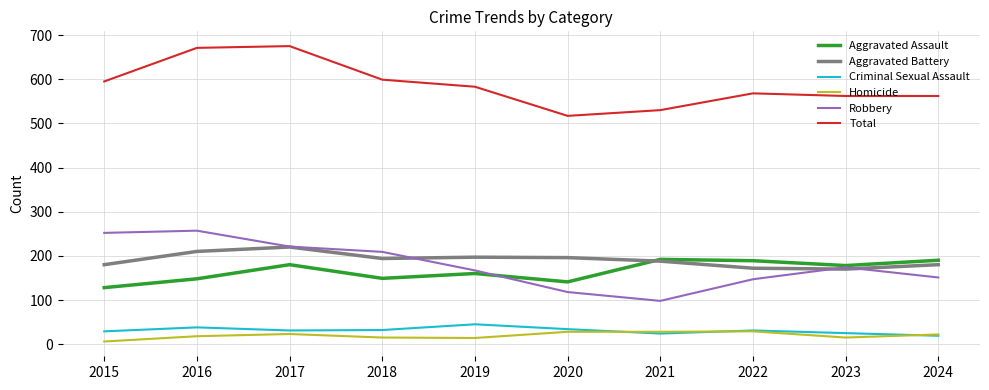

What is the difference between the highest and lowest values at 2020?

489